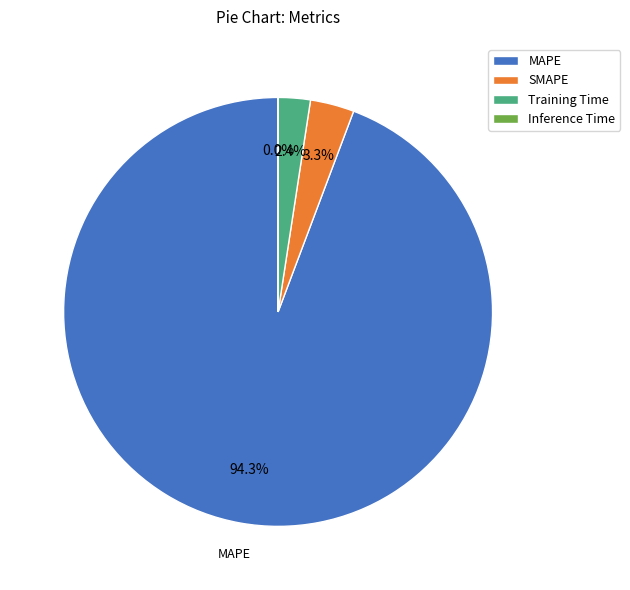

What portion of the pie excludes MAPE?

5.7%